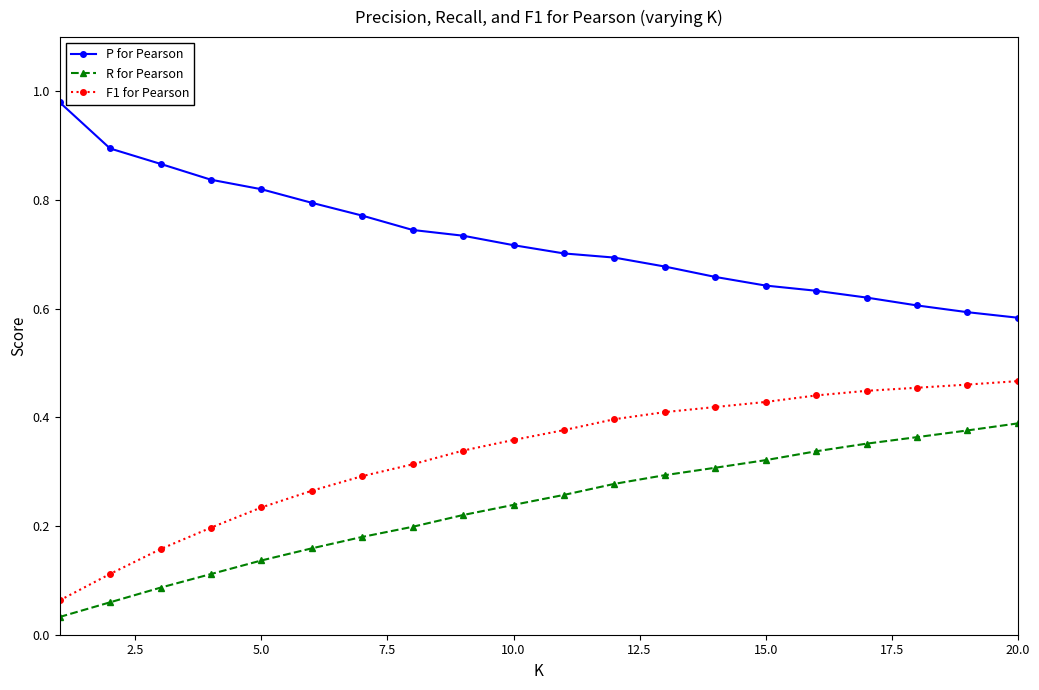

What is the sum of all R for Pearson values?

4.7